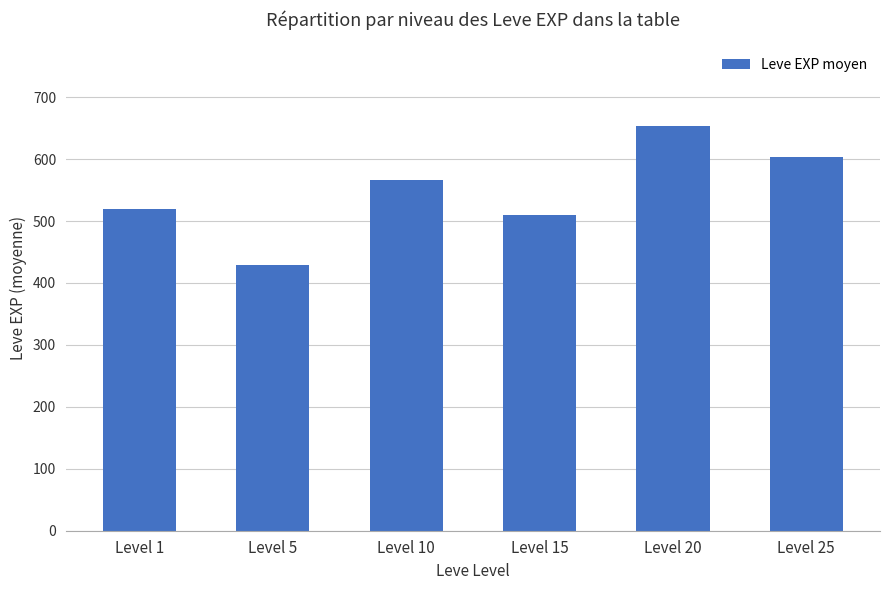

At which category does the chart reach its minimum across all series?

Level 5